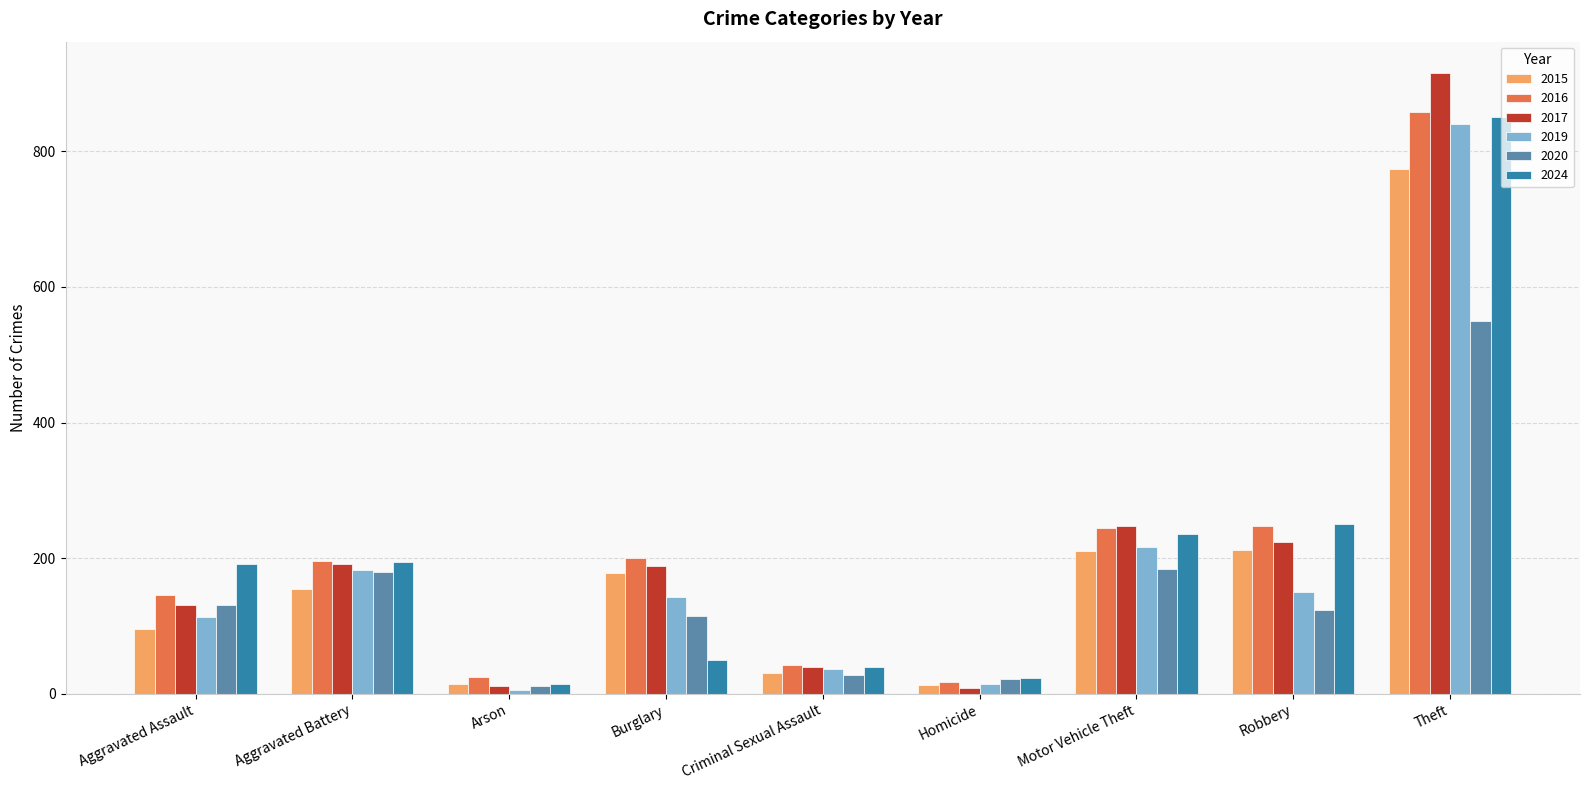

The 2015 series shows 13 at Homicide. True or false?

True